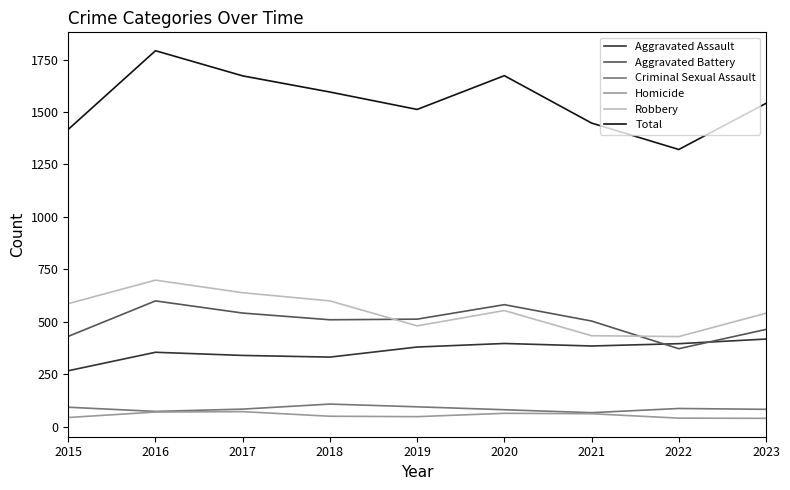

What is the lowest value of the Aggravated Assault series?

266